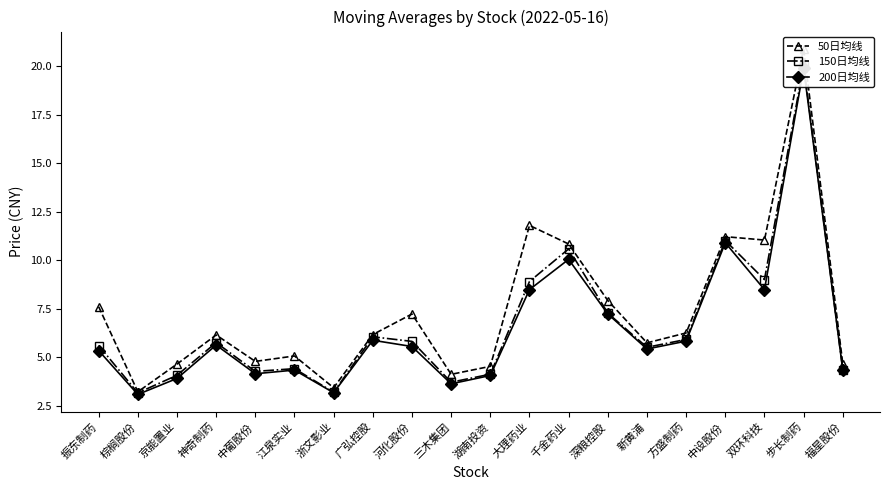

True or false: 200日均线 and 50日均线 intersect in this chart.

False